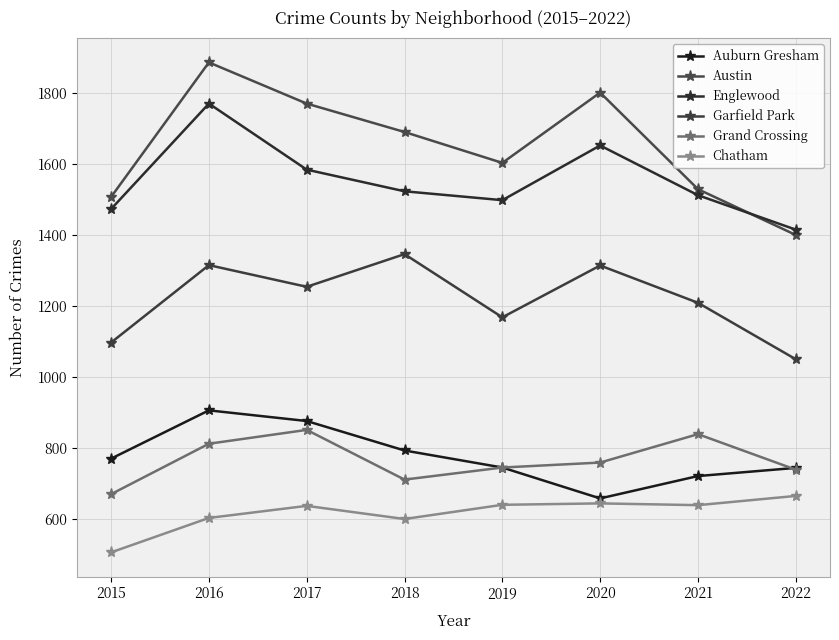

Is it true that Garfield Park equals 2157 at 2021?

False